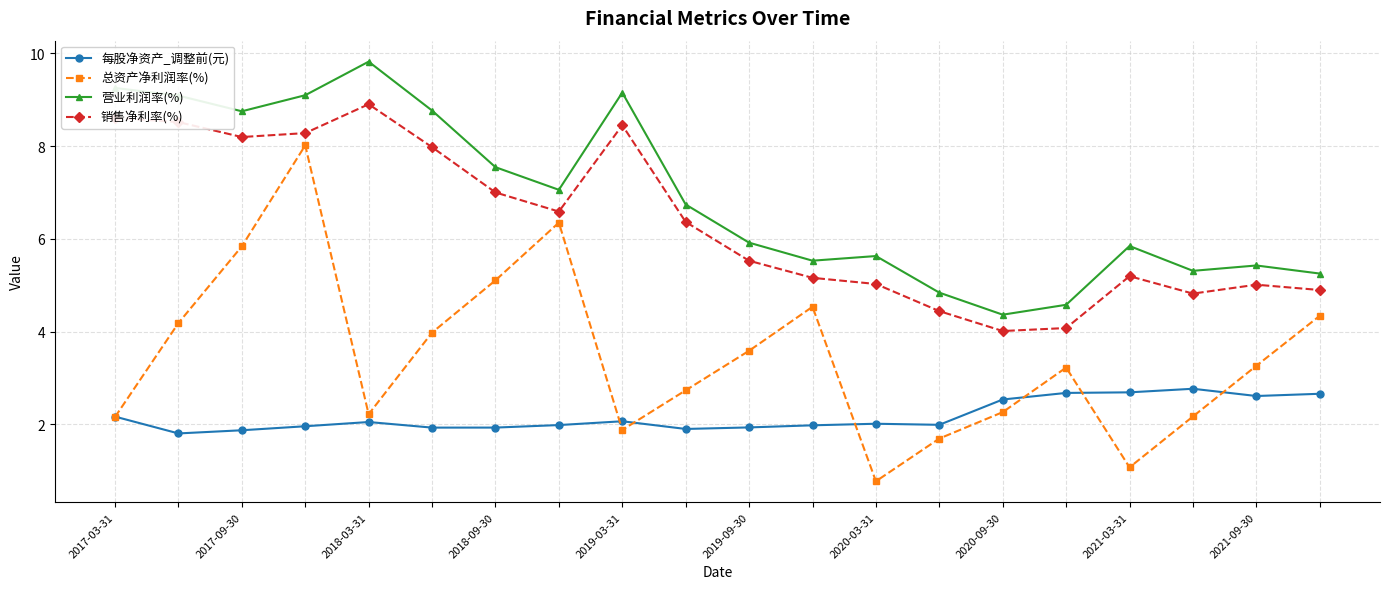

True or false: 营业利润率(%) has more than 1 interior local peaks.

True